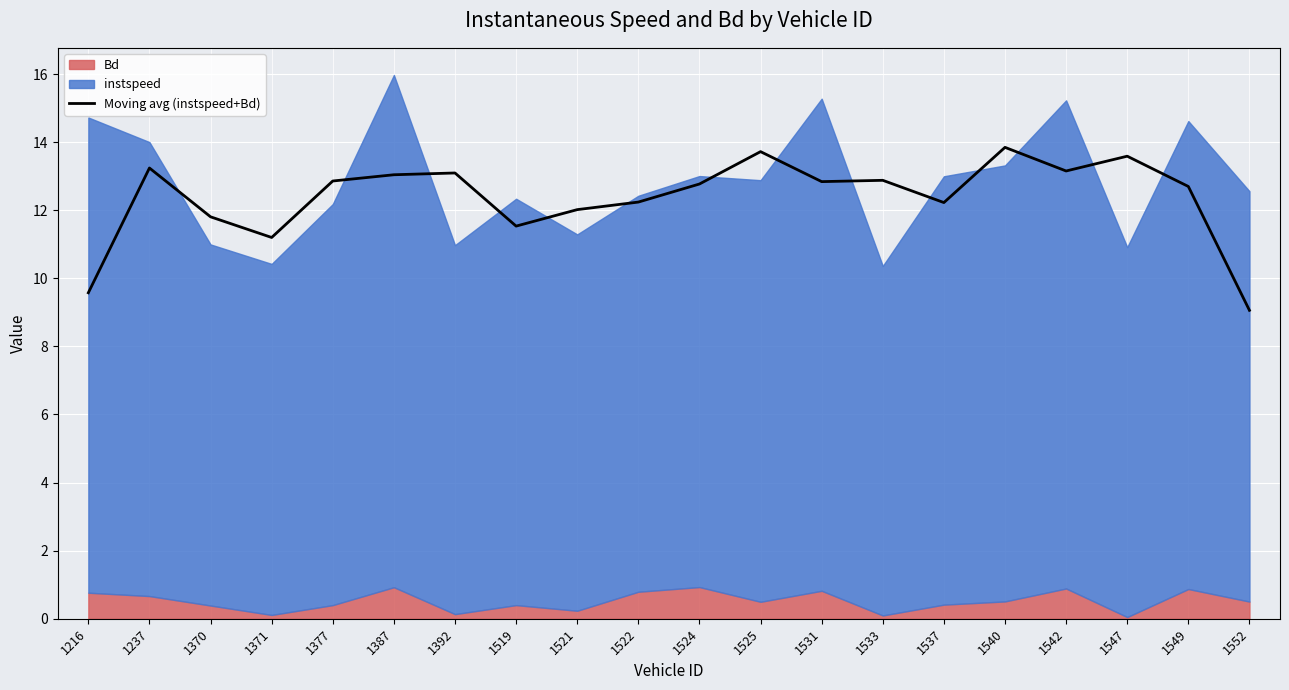

Reading left to right, what are all the values shown in this chart?

9.6	13.2	11.8	11.2	12.9	13.0	13.1	11.5	12.0	12.2	12.8	13.7	12.8	12.9	12.2	13.8	13.2	13.6	12.7	9.1